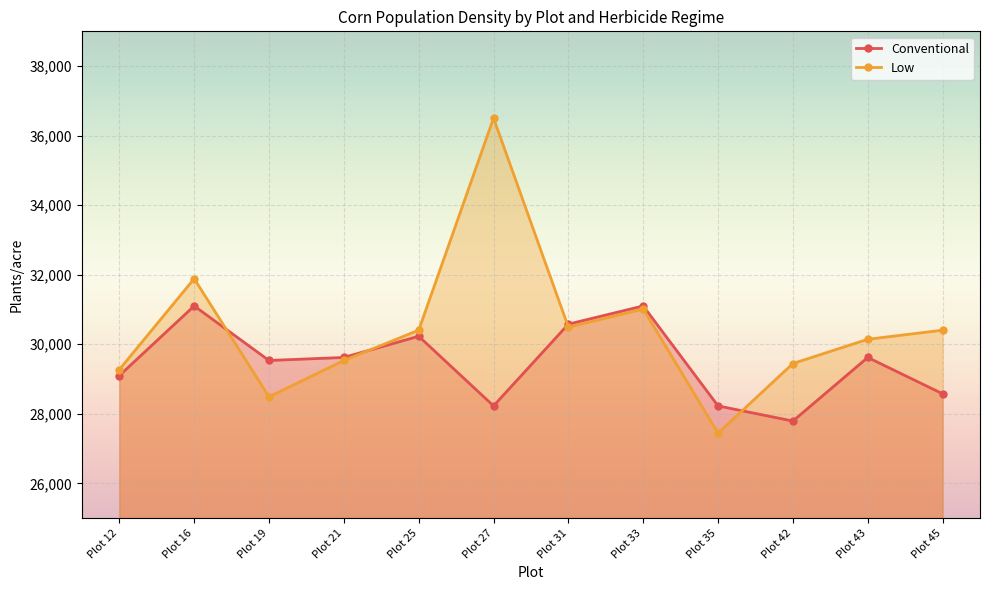

At how many categories does at least one series exceed 33780?

1